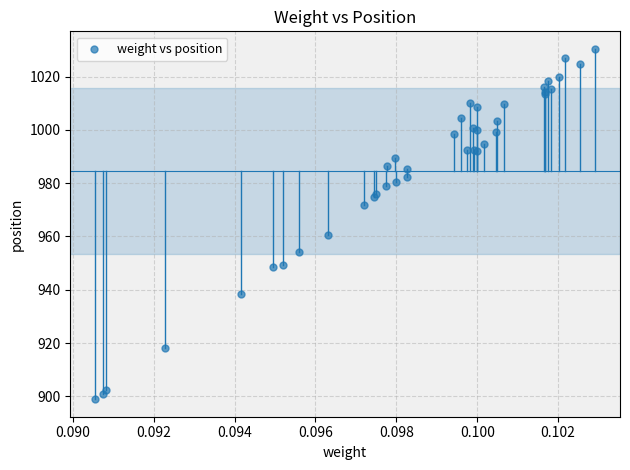

What Y value in the scatter plot is closest to 964?

960.5